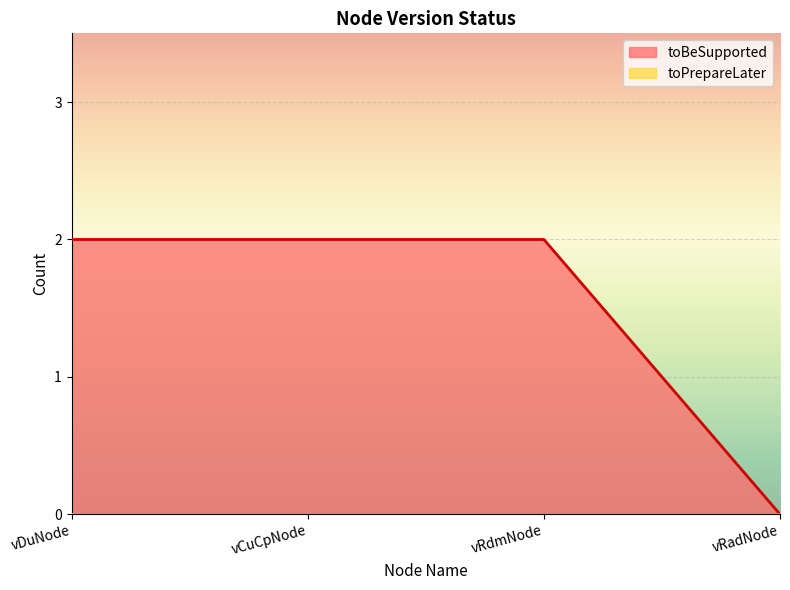

How many values are below 2?

1